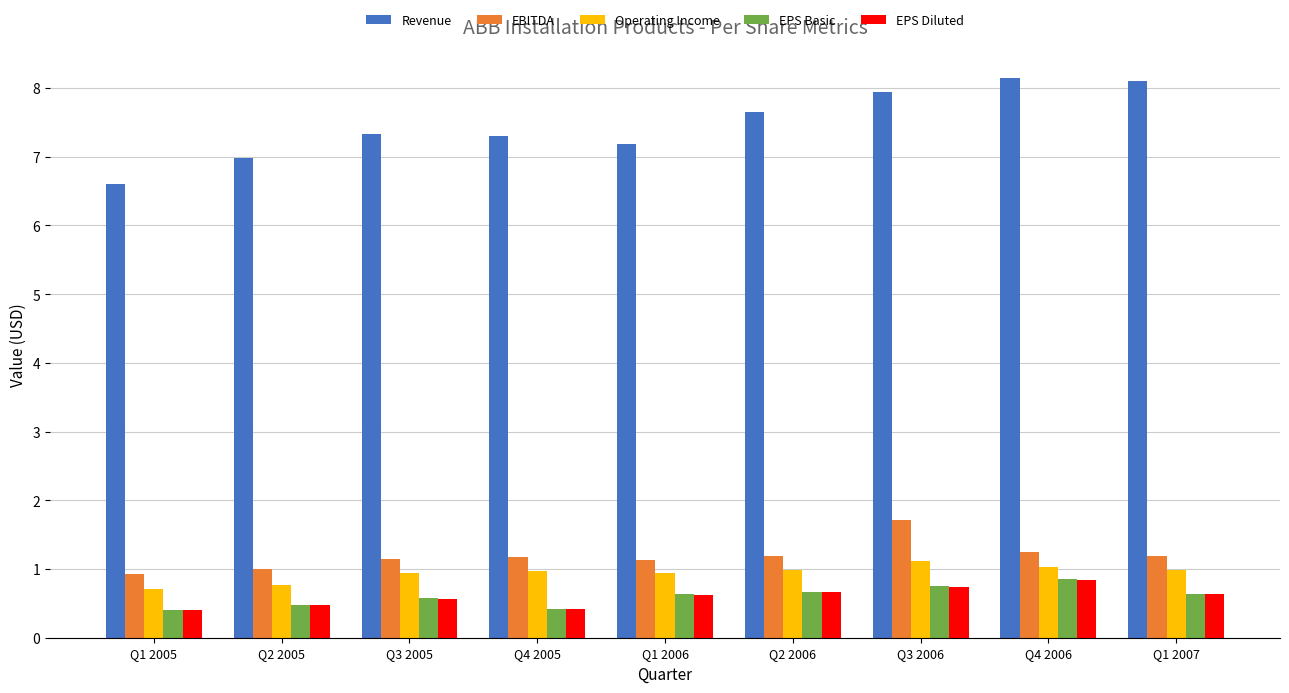

Is the value of Operating Income at Q1 2006 greater than the value of EPS Diluted at Q2 2006?

Yes